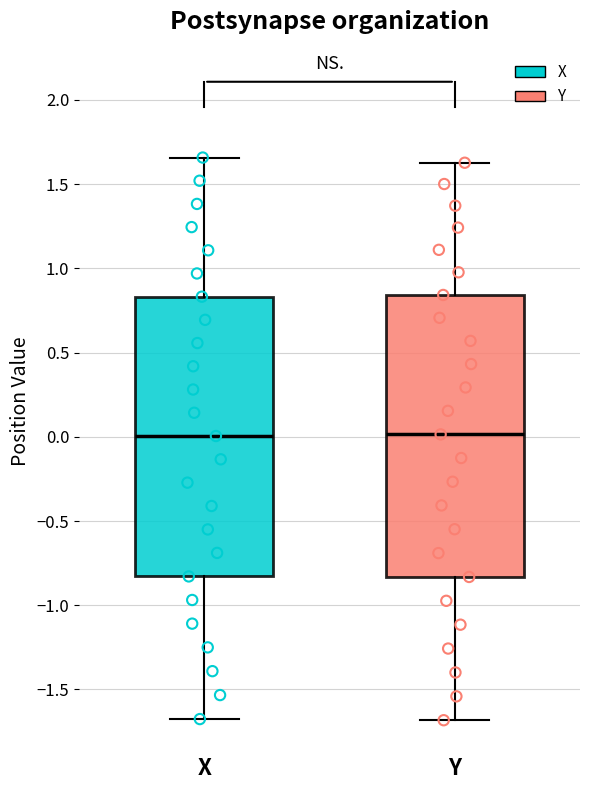

Reading left to right, read every box against the y-axis: the position of its median line, the range the box covers, and the ends of its whiskers. The values are not printed on the chart, so give them approximately, as read against the axis.

X: median 0.00, box -0.85 to 0.85, whiskers -1.70 to 1.65
Y: median 0.00, box -0.85 to 0.85, whiskers -1.70 to 1.65